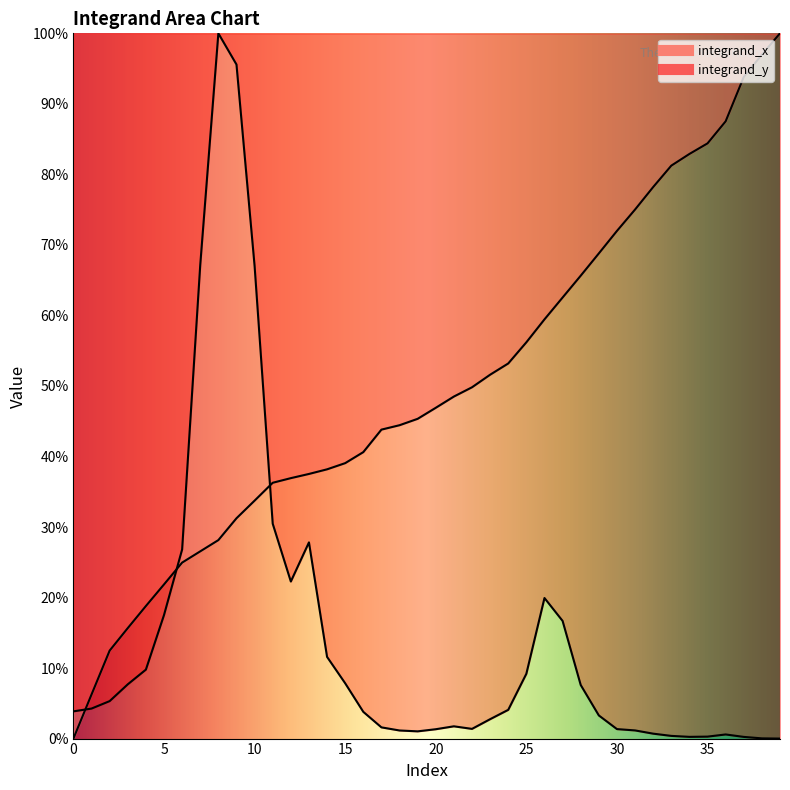

What is the value of the 22nd point from the left?

0.5